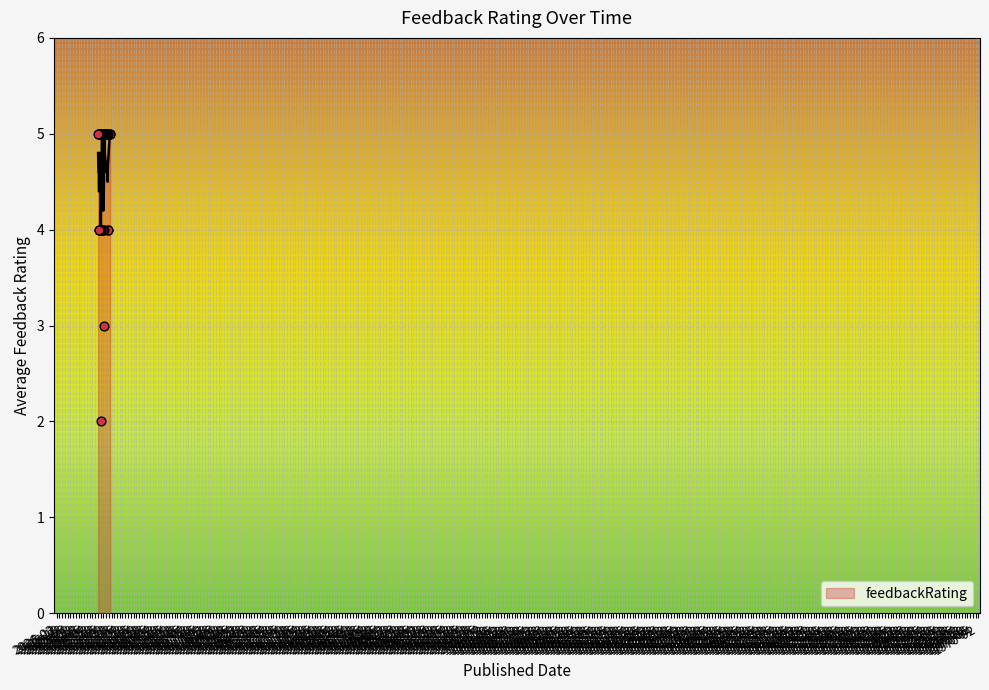

Which has a higher value, 2023-06-01 or 2023-06-21?

2023-06-01